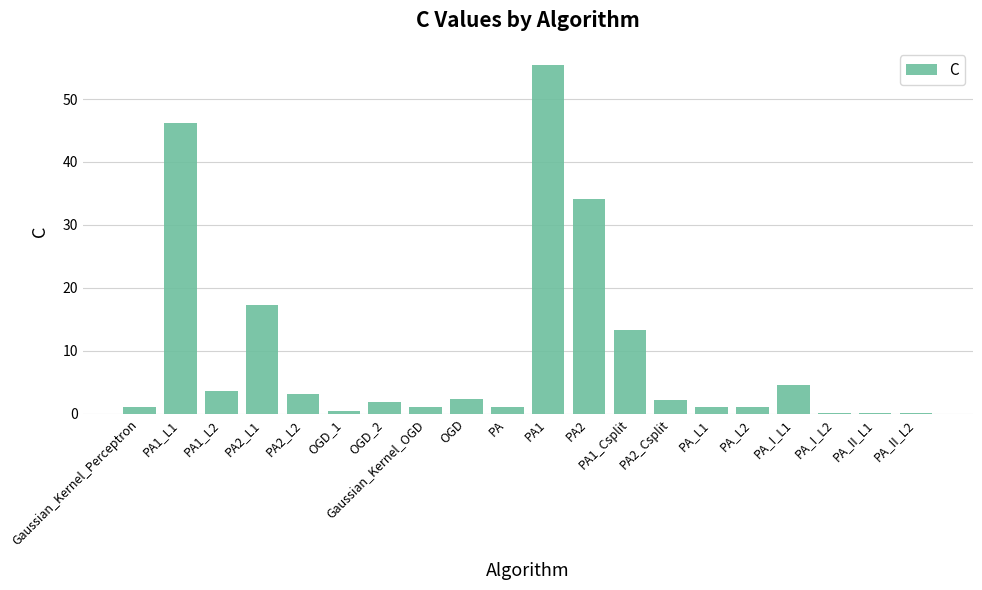

What is the greatest value displayed?

55.4